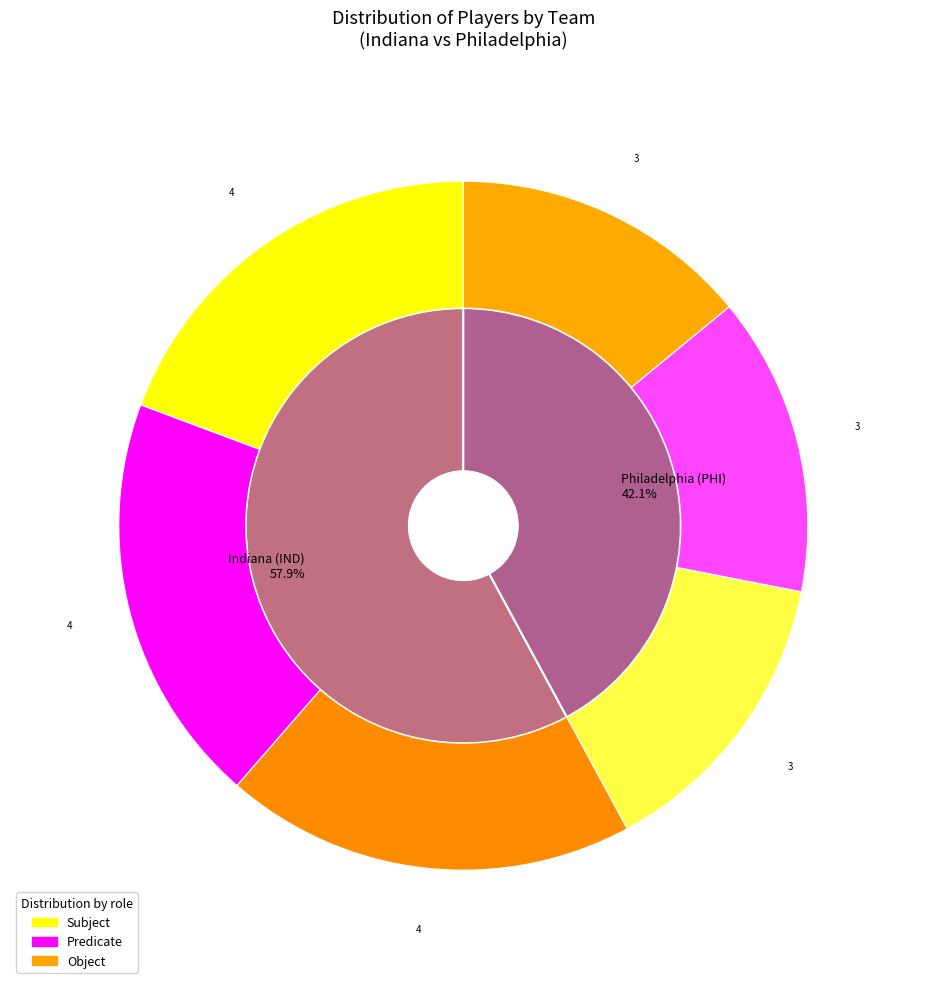

Which category accounts for the majority?

Indiana (IND)